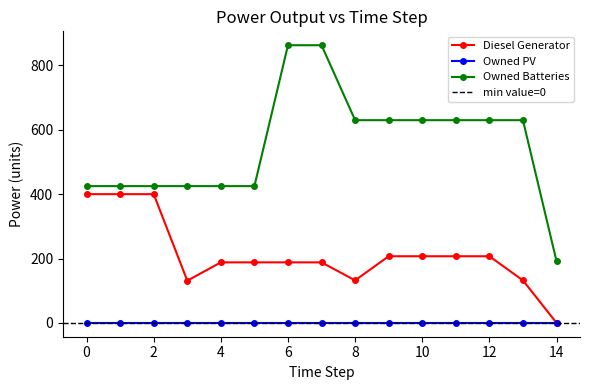

True or false: Owned PV and Owned Batteries intersect in this chart.

False